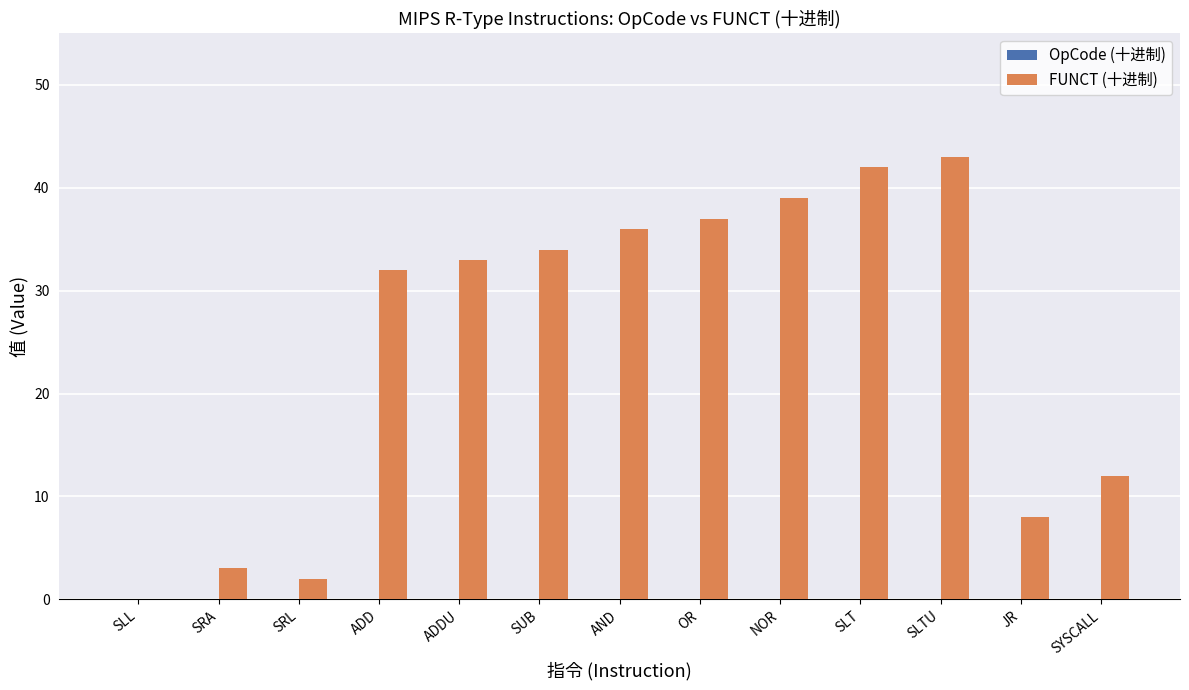

Between SUB and AND, which is larger?

AND